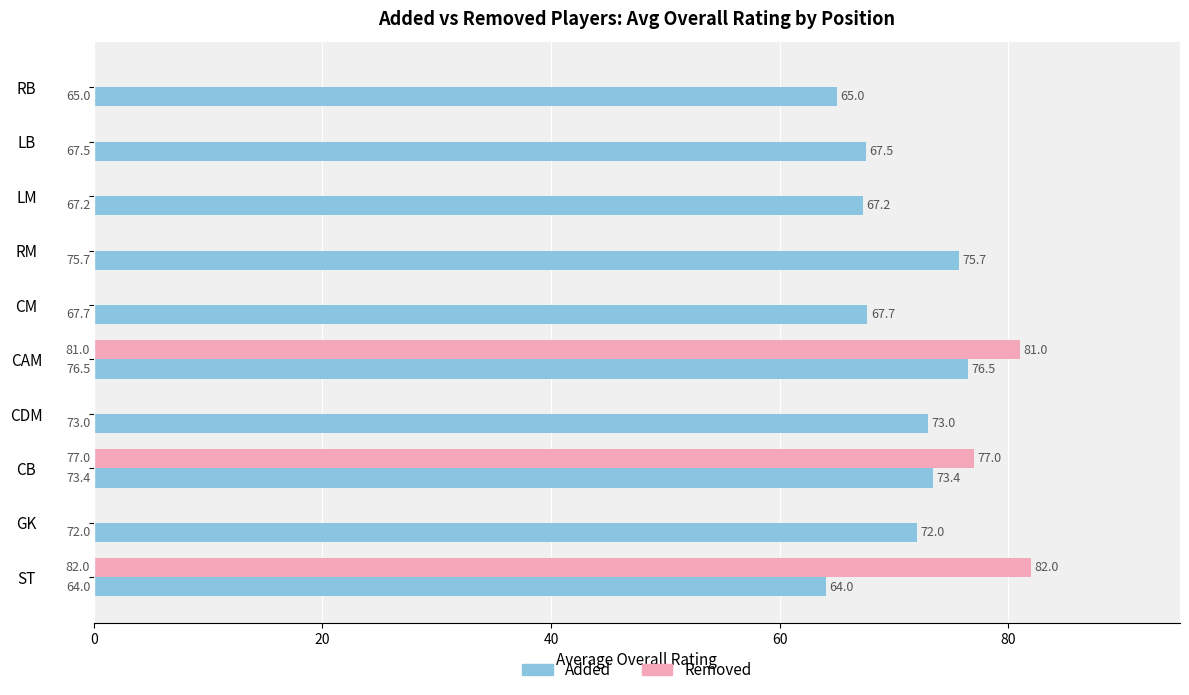

Which series changed the most between CB and RM?

Removed